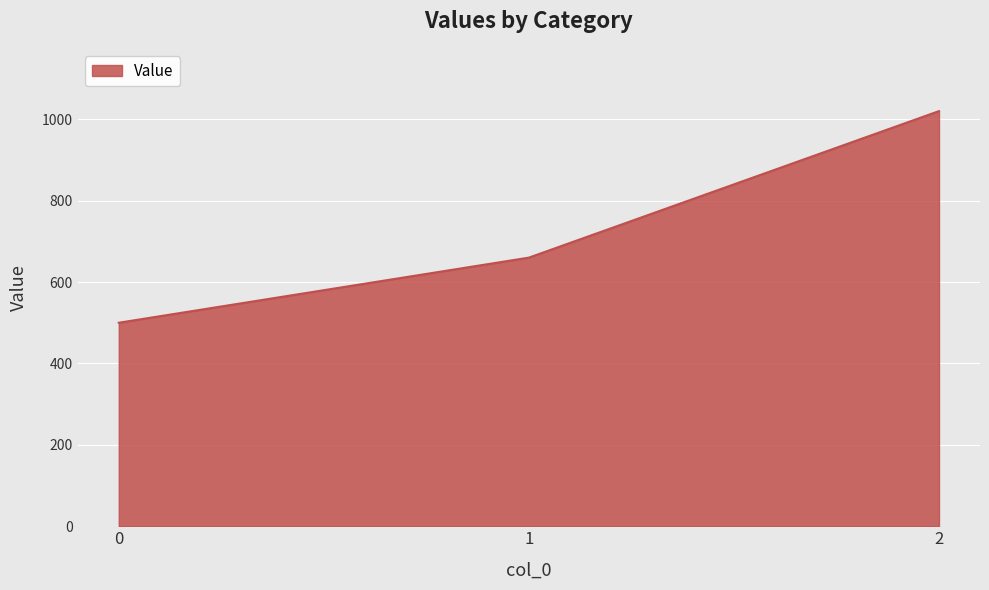

Between 2 and 0, which is larger?

2